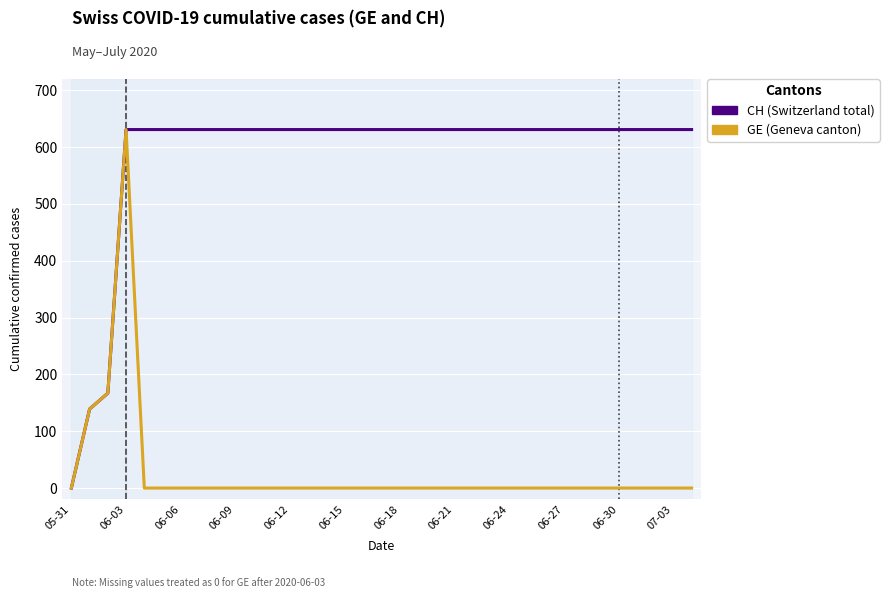

How many lines are shown in the chart?

2